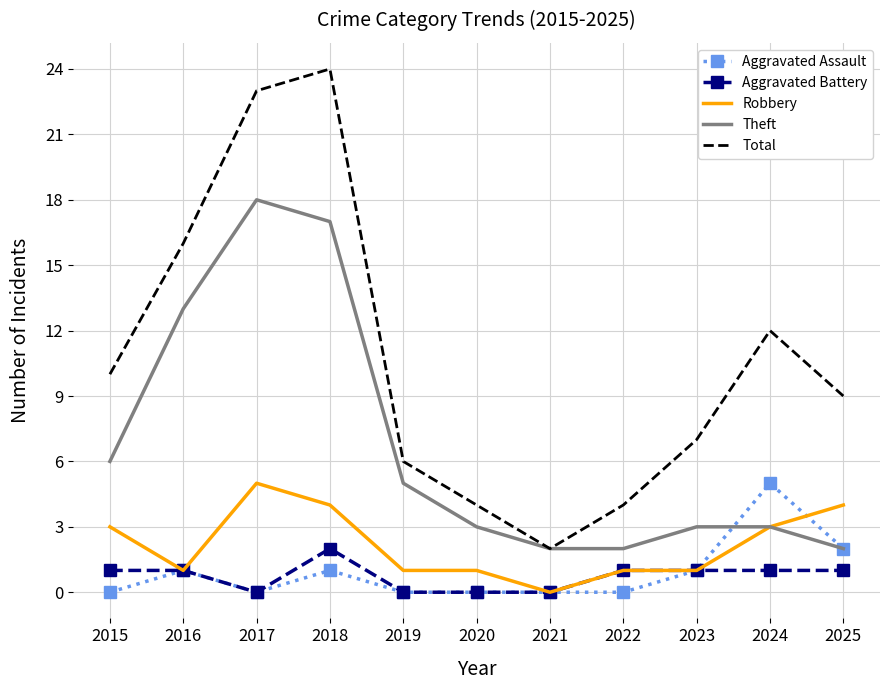

Reading right to left, what are all the values shown in this chart?

Aggravated Assault: 2025=2	2024=5	2023=1	2022=0	2021=0	2020=0	2019=0	2018=1	2017=0	2016=1	2015=0
Aggravated Battery: 2025=1	2024=1	2023=1	2022=1	2021=0	2020=0	2019=0	2018=2	2017=0	2016=1	2015=1
Robbery: 2025=4	2024=3	2023=1	2022=1	2021=0	2020=1	2019=1	2018=4	2017=5	2016=1	2015=3
Theft: 2025=2	2024=3	2023=3	2022=2	2021=2	2020=3	2019=5	2018=17	2017=18	2016=13	2015=6
Total: 2025=9	2024=12	2023=7	2022=4	2021=2	2020=4	2019=6	2018=24	2017=23	2016=16	2015=10